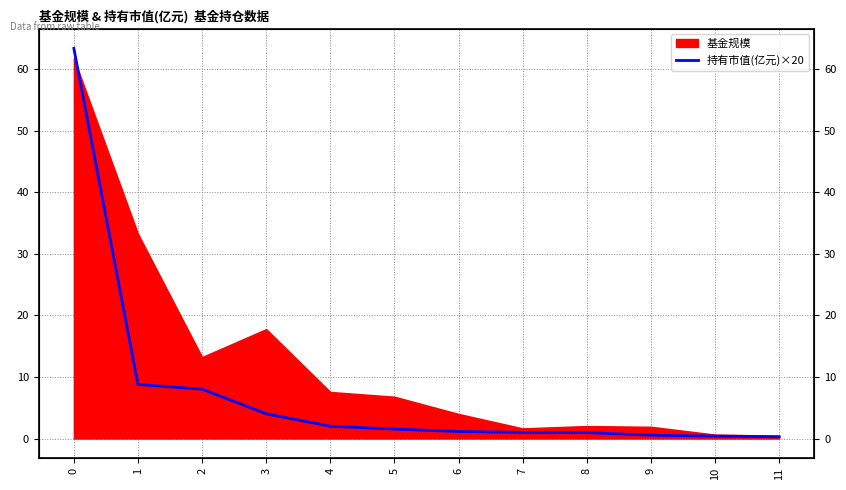

True or false: the data has more than 1 interior local peaks.

False